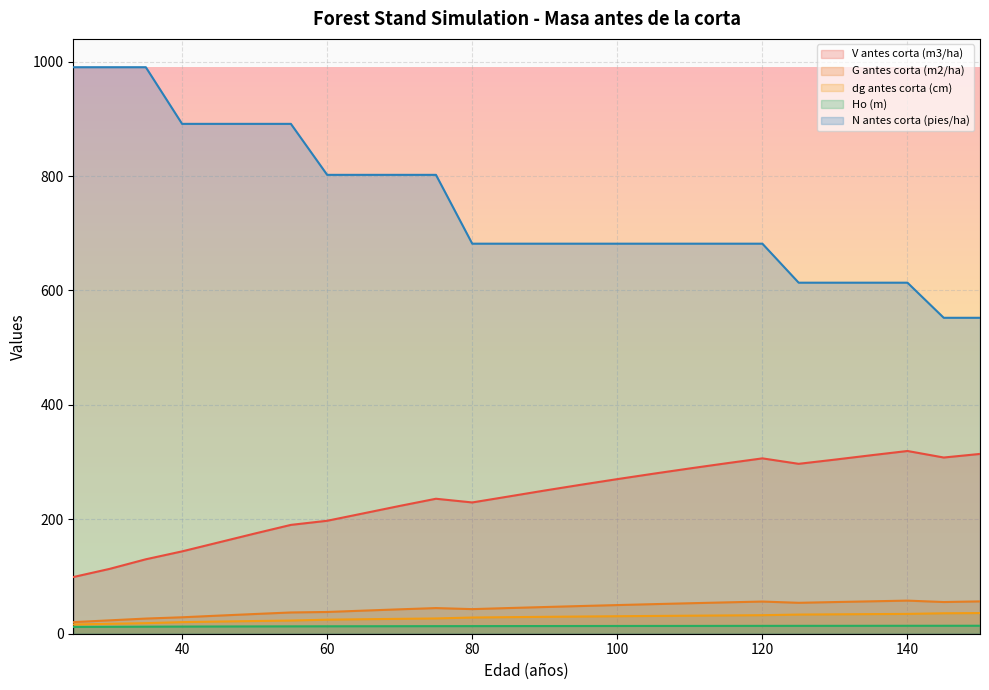

List the labels in order of N antes corta (pies/ha) value, smallest first.

145, 150, 125, 130, 135, 140, 80, 85, 90, 95, 100, 105, 110, 115, 120, 60, 65, 70, 75, 40, 45, 50, 55, 25, 30, 35